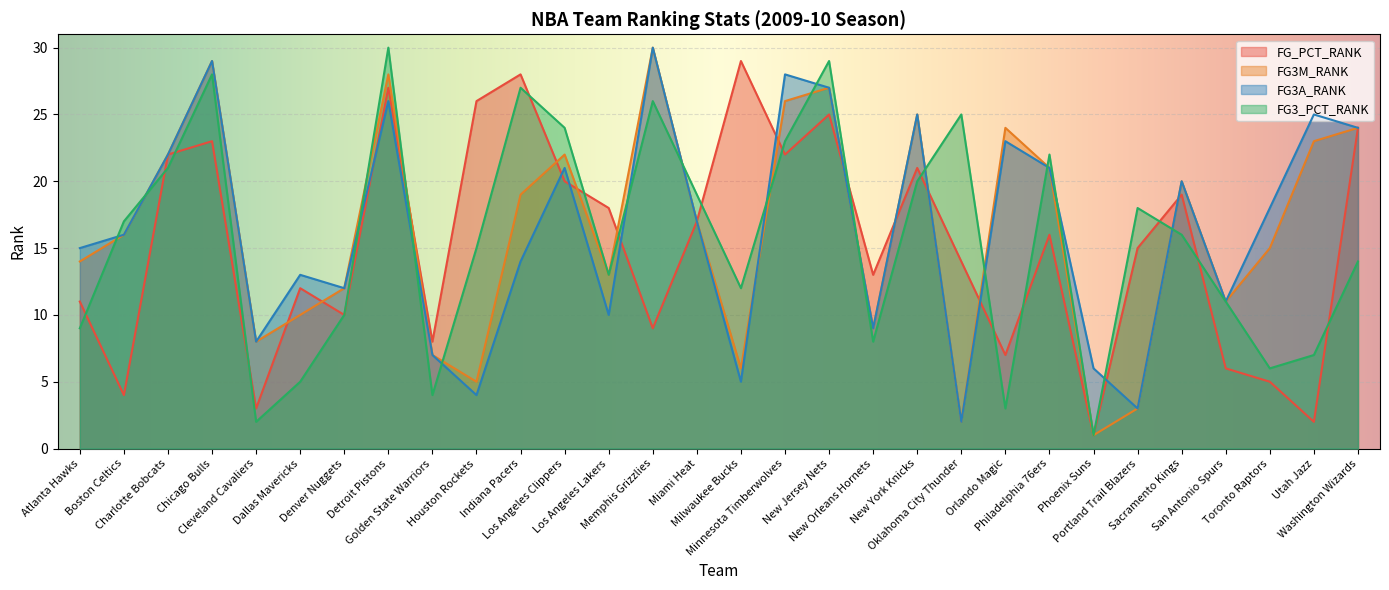

Which category has the lowest value across all series?

Phoenix Suns